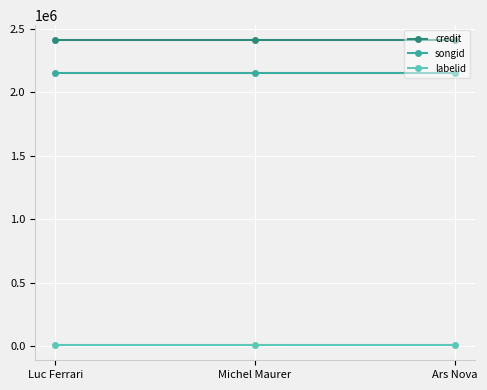

What is the label of the 2nd point from the left?

Michel Maurer